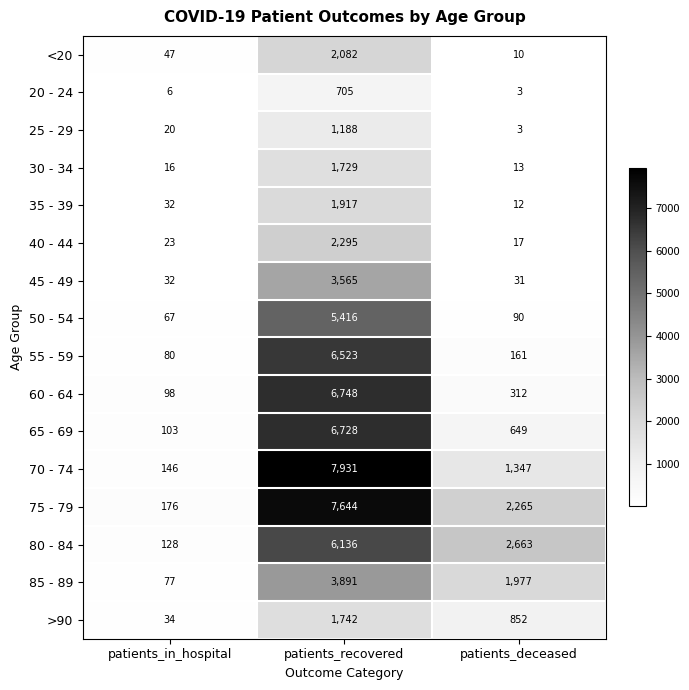

What is the smallest value displayed?

3